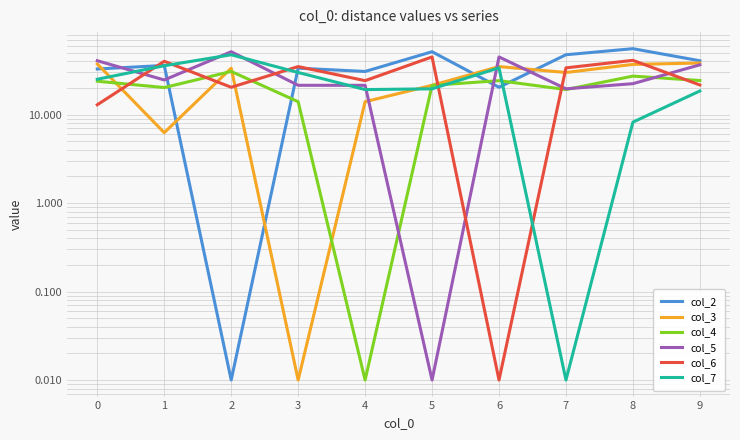

What is the difference between the maximum and minimum values in the col_3 series?

38.3